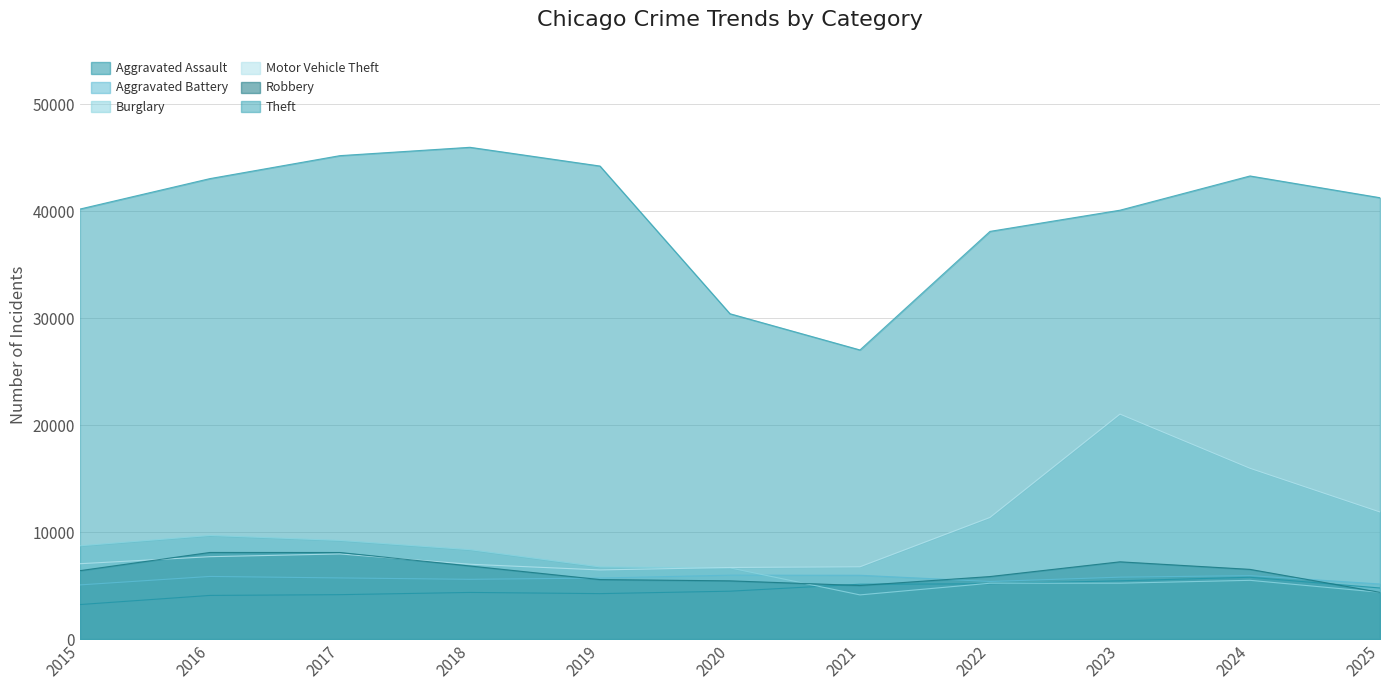

Between 2015 and 2020, which series saw the biggest shift?

Theft